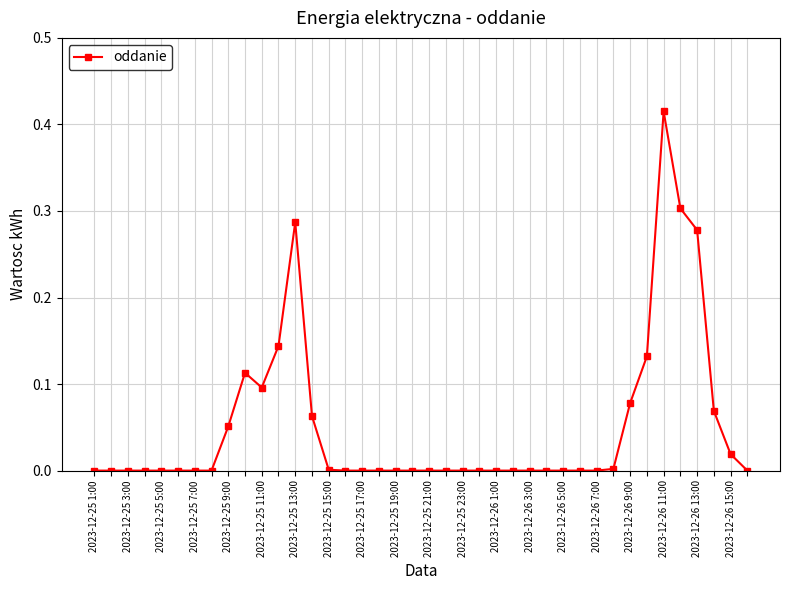

What is the sum of all values?

2.1